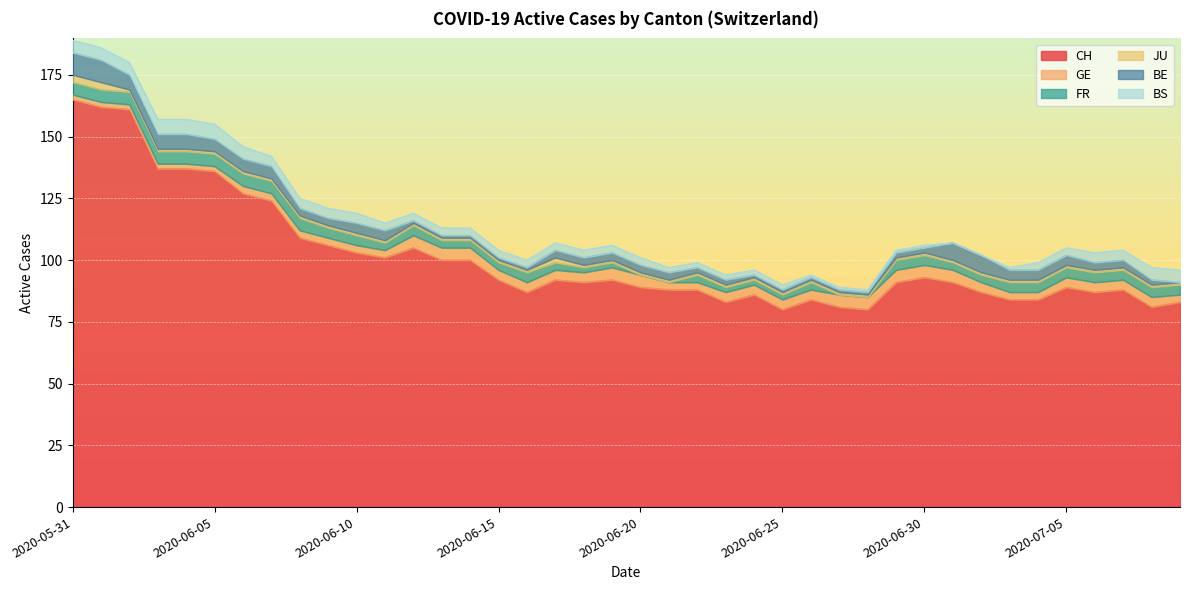

Rank the categories by BE value from highest to lowest.

2020-05-31, 2020-06-01, 2020-07-01, 2020-07-02, 2020-06-02, 2020-06-03, 2020-06-04, 2020-06-05, 2020-06-06, 2020-06-07, 2020-06-10, 2020-06-11, 2020-07-03, 2020-07-04, 2020-07-05, 2020-06-08, 2020-06-09, 2020-06-17, 2020-06-18, 2020-06-19, 2020-06-20, 2020-06-21, 2020-07-06, 2020-07-07, 2020-06-22, 2020-06-23, 2020-06-29, 2020-06-30, 2020-07-08, 2020-06-12, 2020-06-13, 2020-06-14, 2020-06-15, 2020-06-16, 2020-06-24, 2020-06-25, 2020-06-26, 2020-06-27, 2020-06-28, 2020-07-09